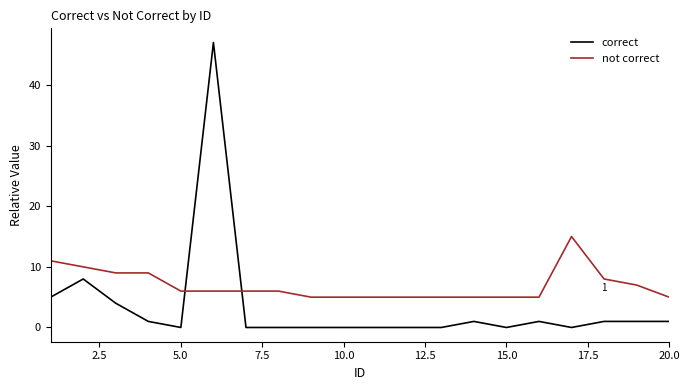

Rank the series by their average value, from lowest to highest.

correct, not correct